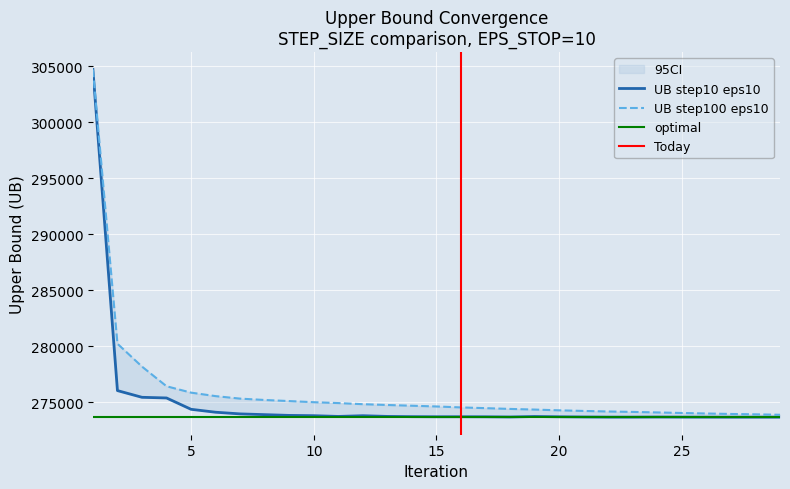

How many data points in UB_step10_eps10 are above 273728?

15